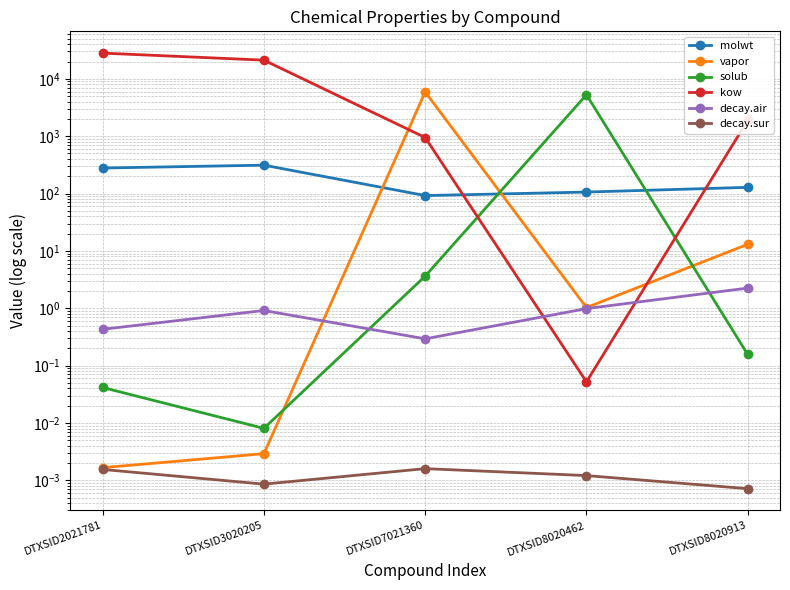

What is the average value of the decay.air series?

1.0